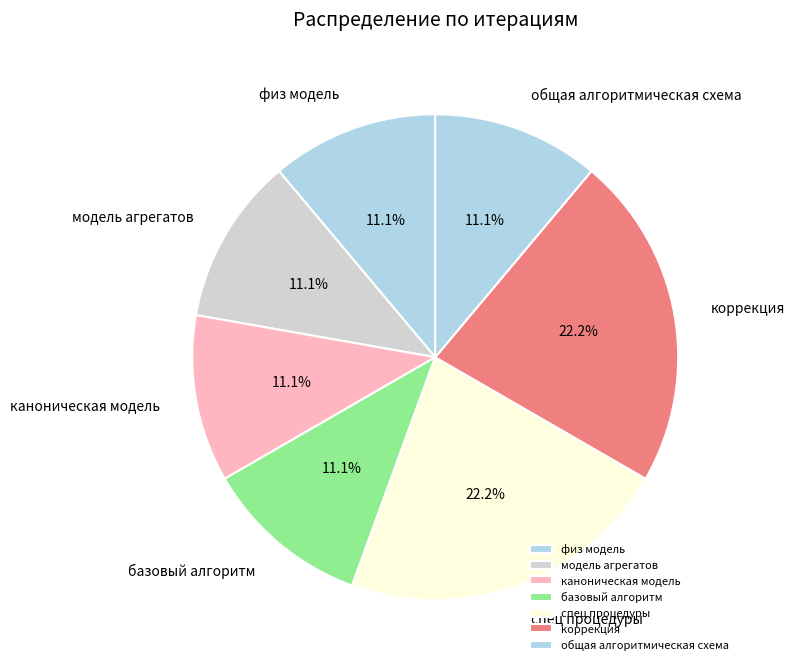

To the nearest percent, what is the difference between the largest and smallest slice percentages?

11%